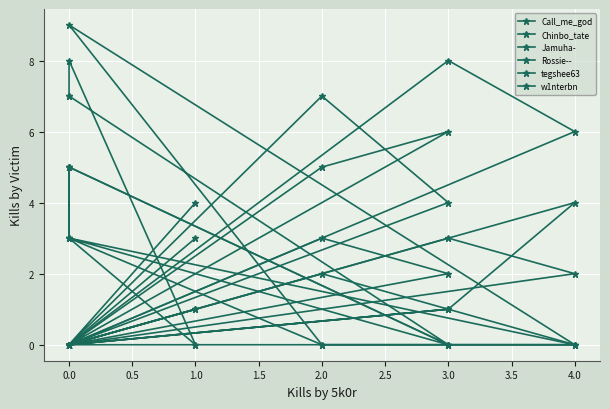

How many values in the Jamuha- series are below 1?

5